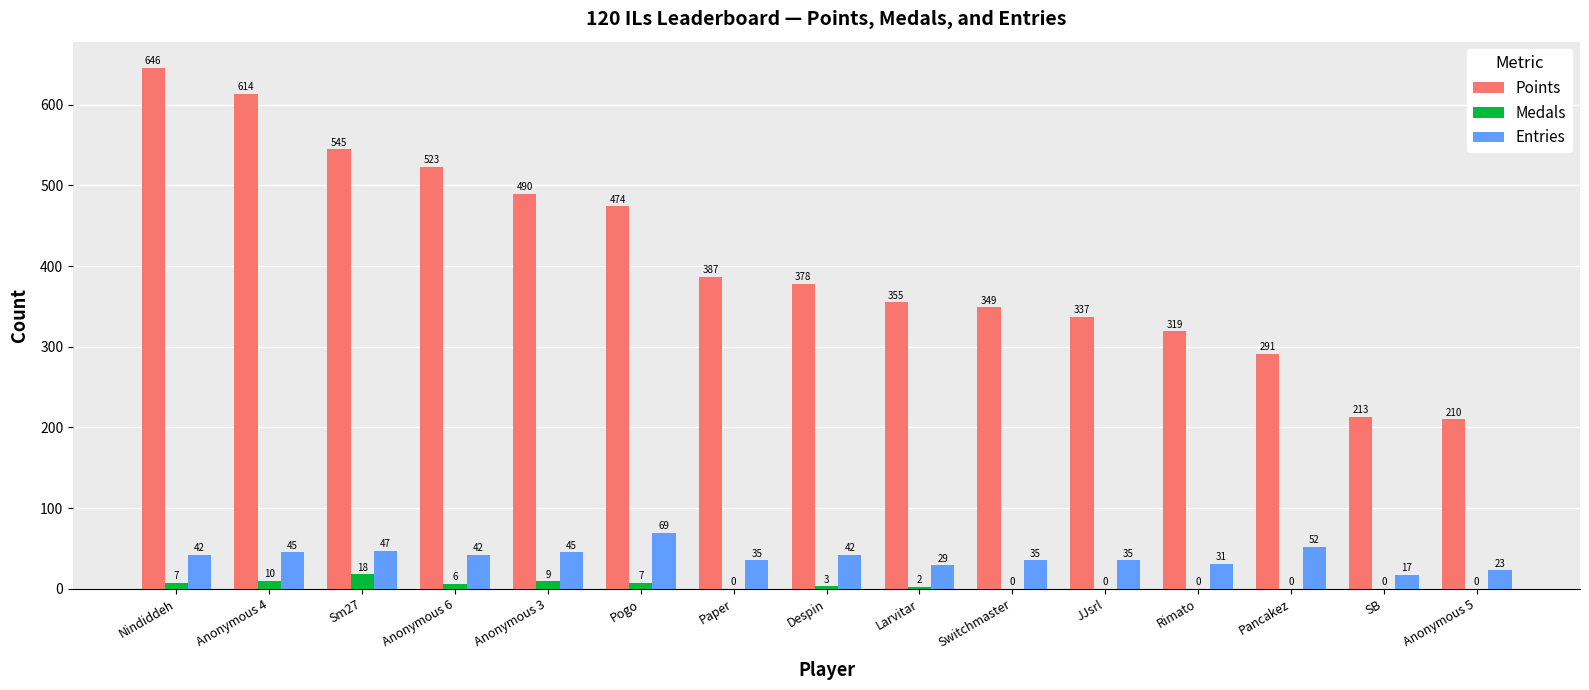

The Medals series shows 0 at Anonymous 5. True or false?

True